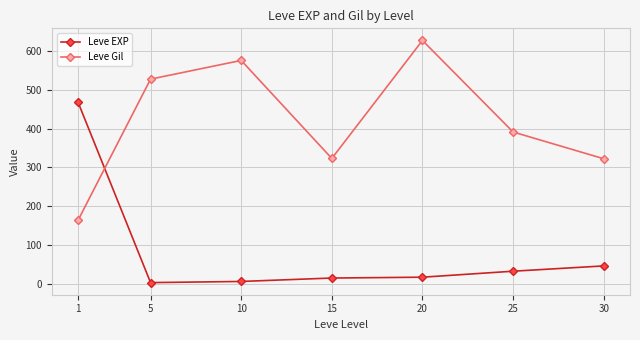

Which series changed the most between 1 and 5?

Leve EXP